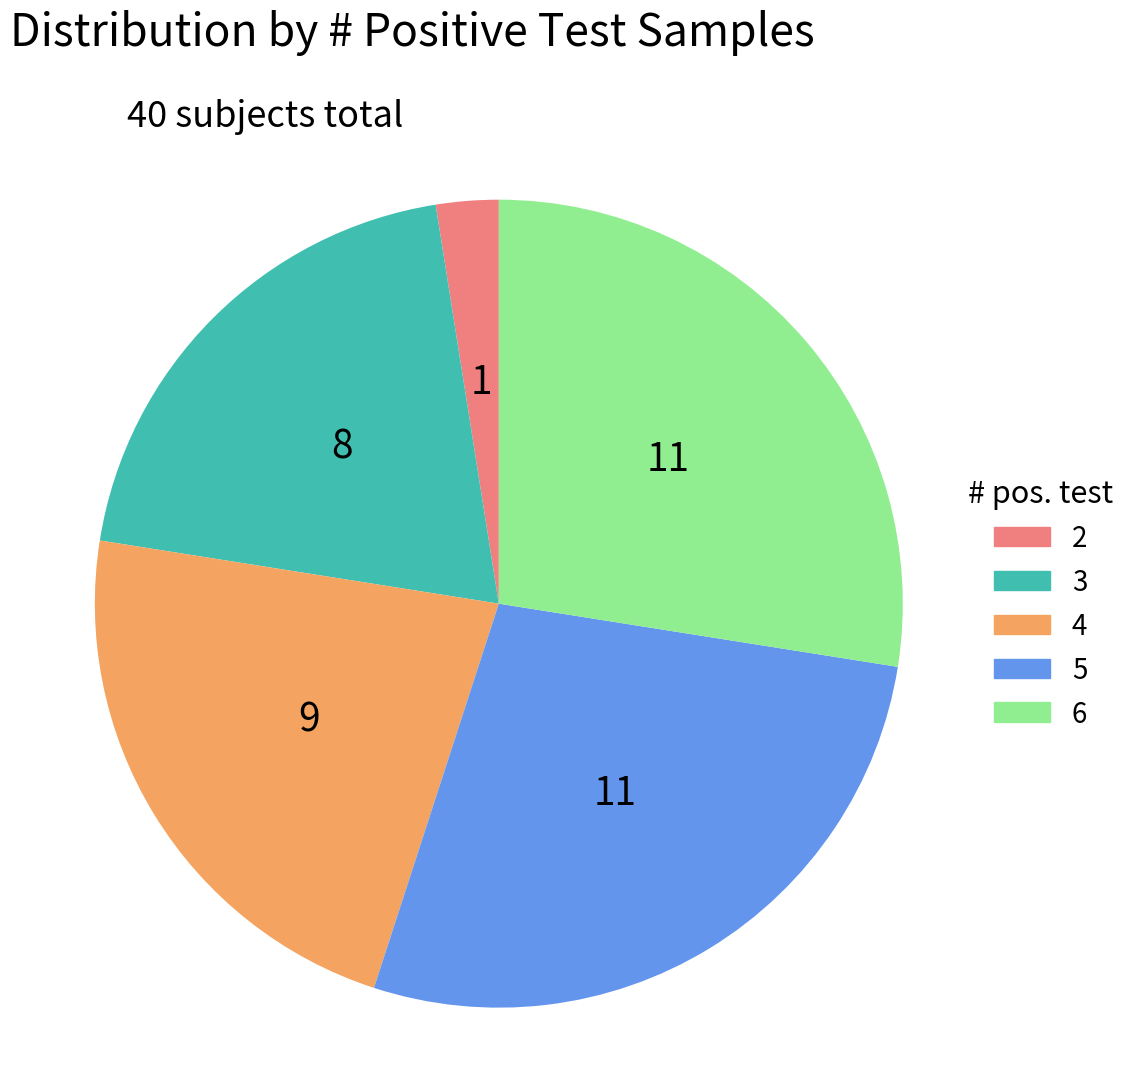

Approximately how many times larger is the value at 3 compared to 4?

0.9